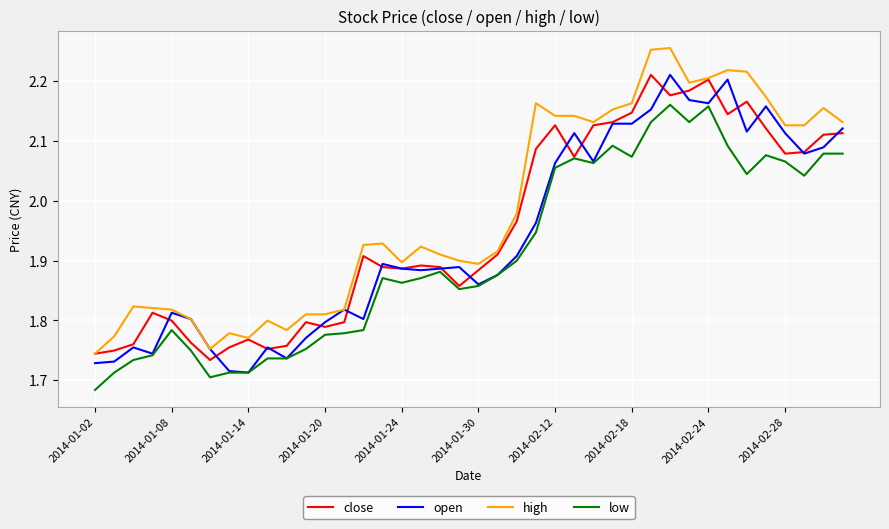

What is the difference between the maximum and minimum values in the low series?

0.5